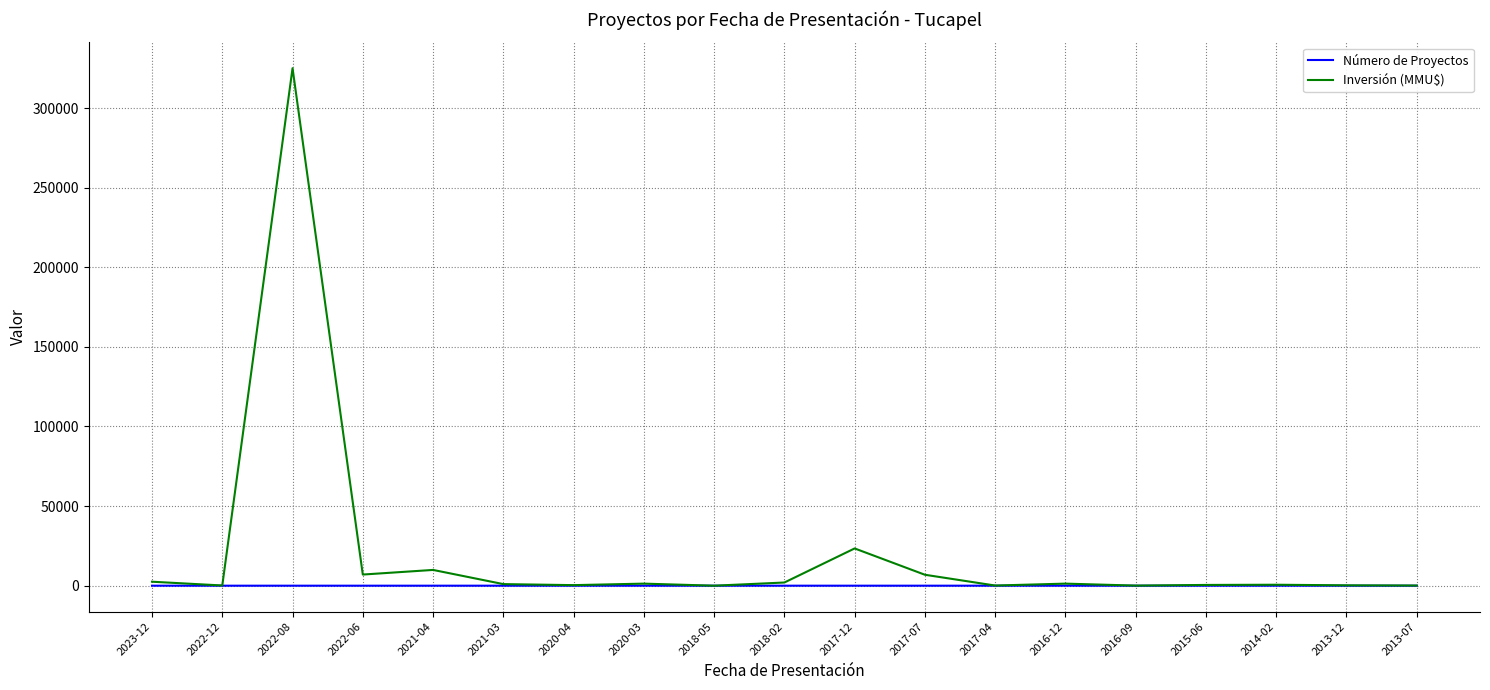

What is the minimum value shown in the chart?

1